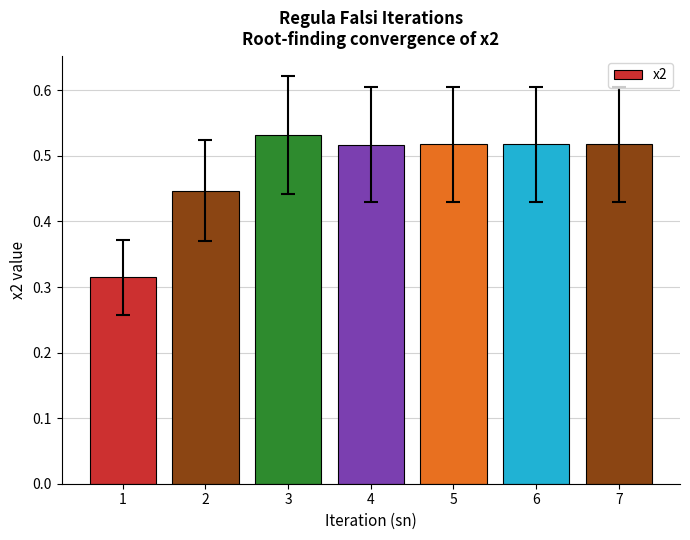

True or false: the data shows 0.4 at 1.

False